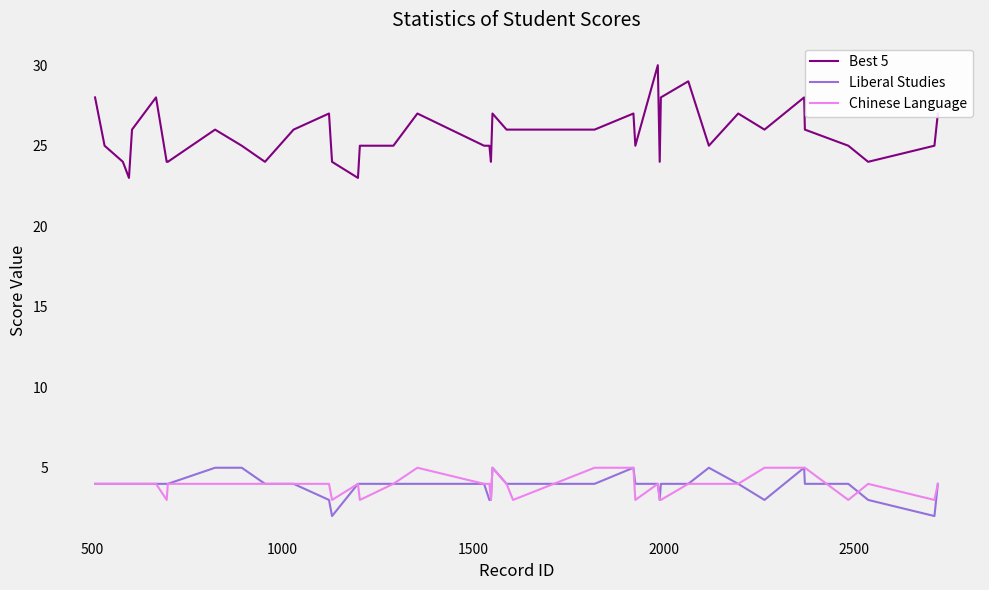

How many data points in Best 5 are less than 26?

20